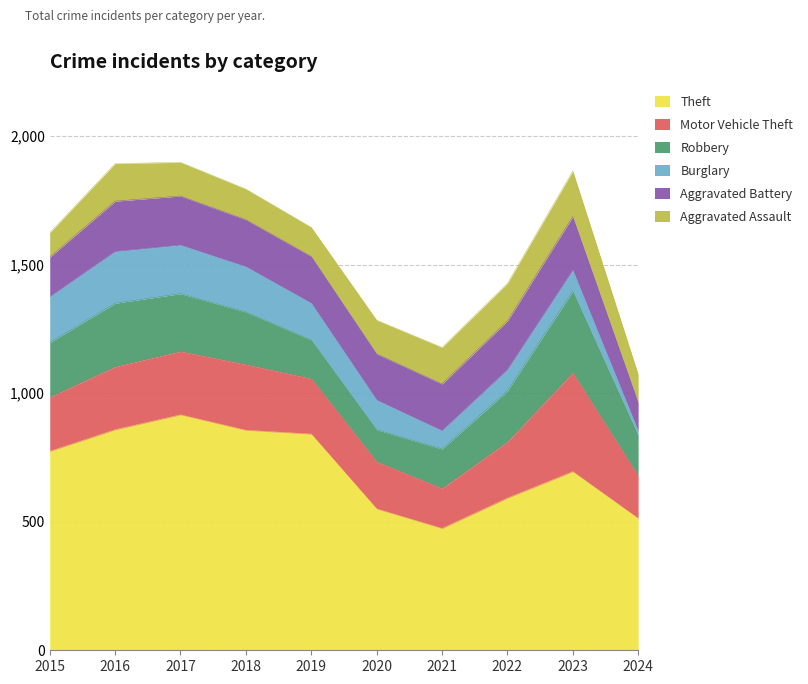

True or false: Motor Vehicle Theft and Burglary intersect in this chart.

False